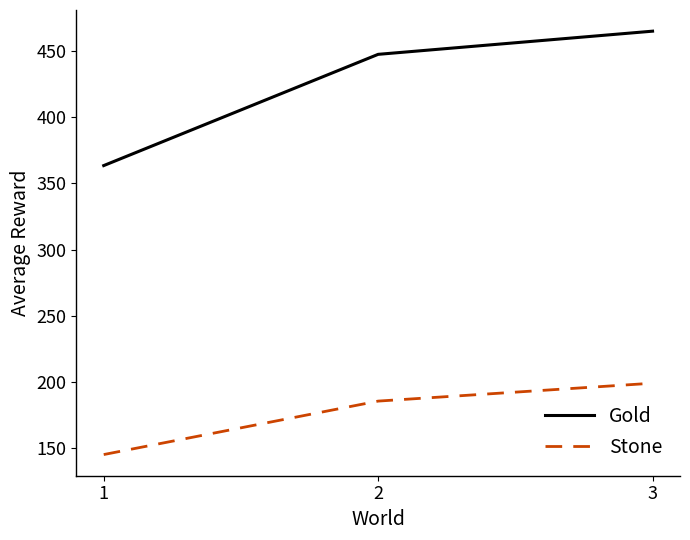

What is the spread (max minus min) of values at 3?

265.7